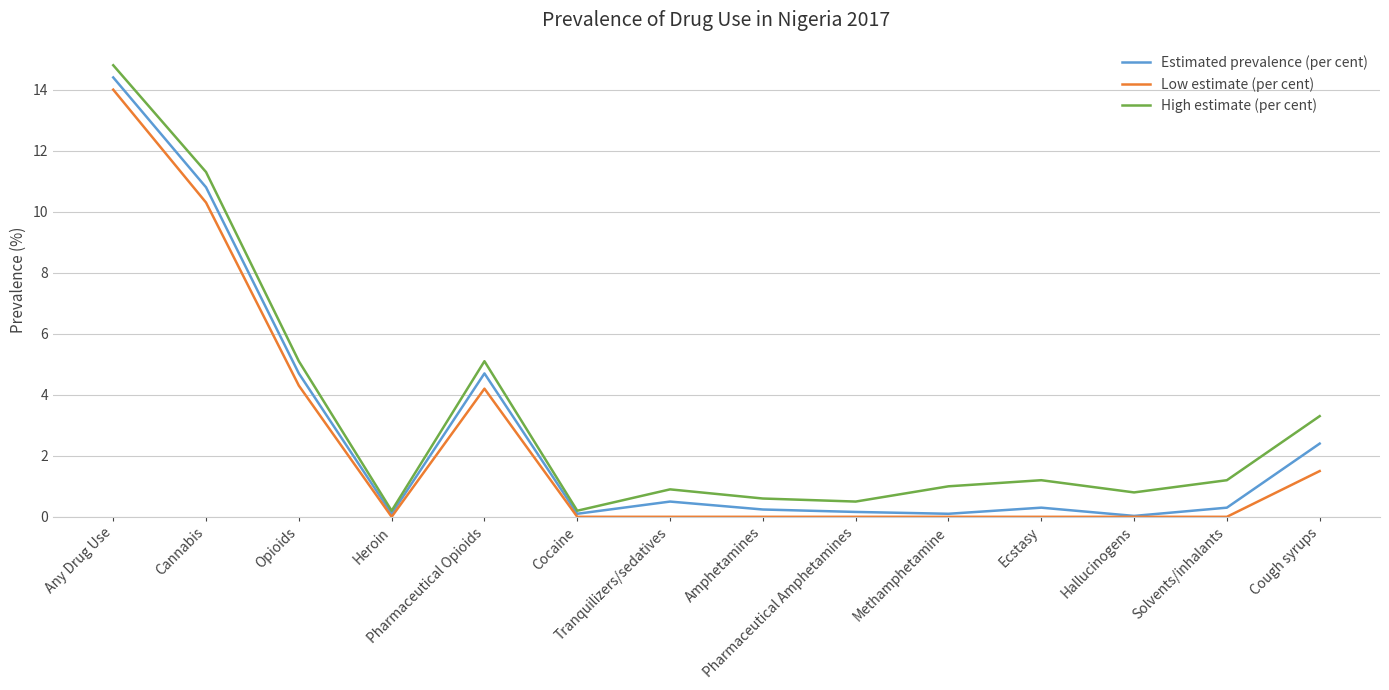

Rank the series by their maximum value, from highest to lowest.

High estimate (per cent), Estimated prevalence (per cent), Low estimate (per cent)